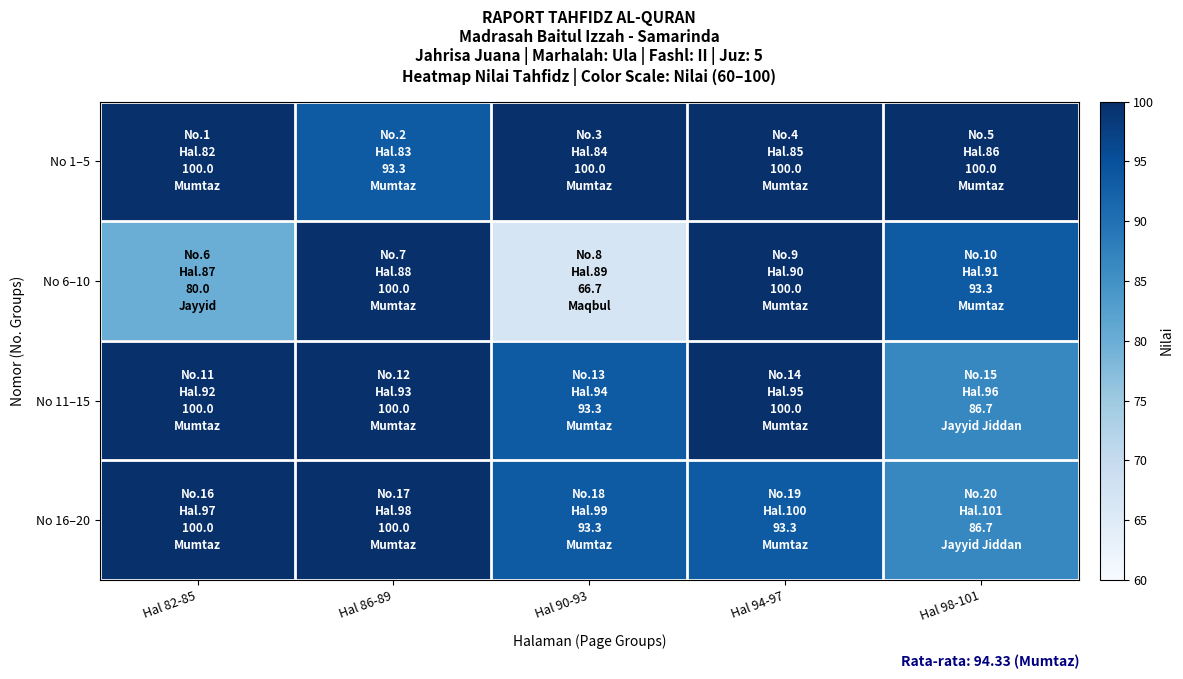

At how many categories does at least one series exceed 84?

5